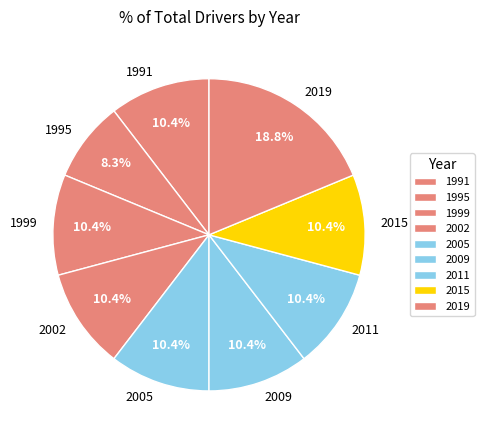

Which slice is the largest?

2019